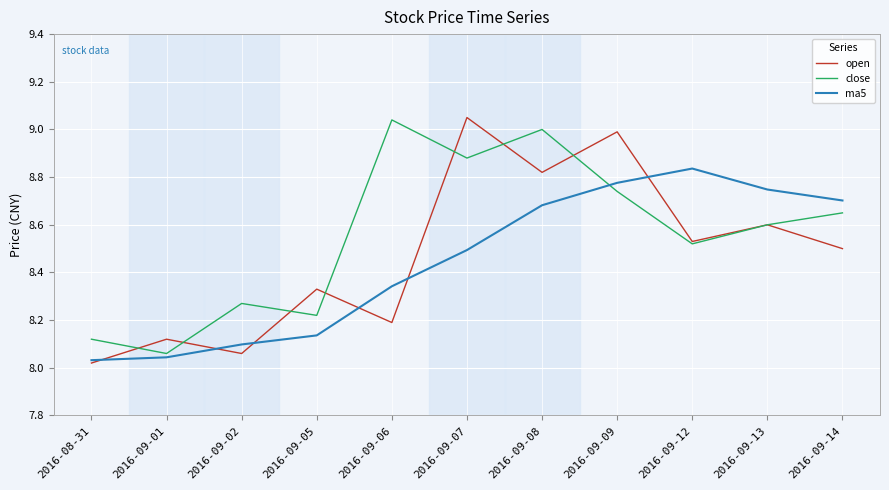

In open, how many points are lower than both neighbors (excluding endpoints)?

4